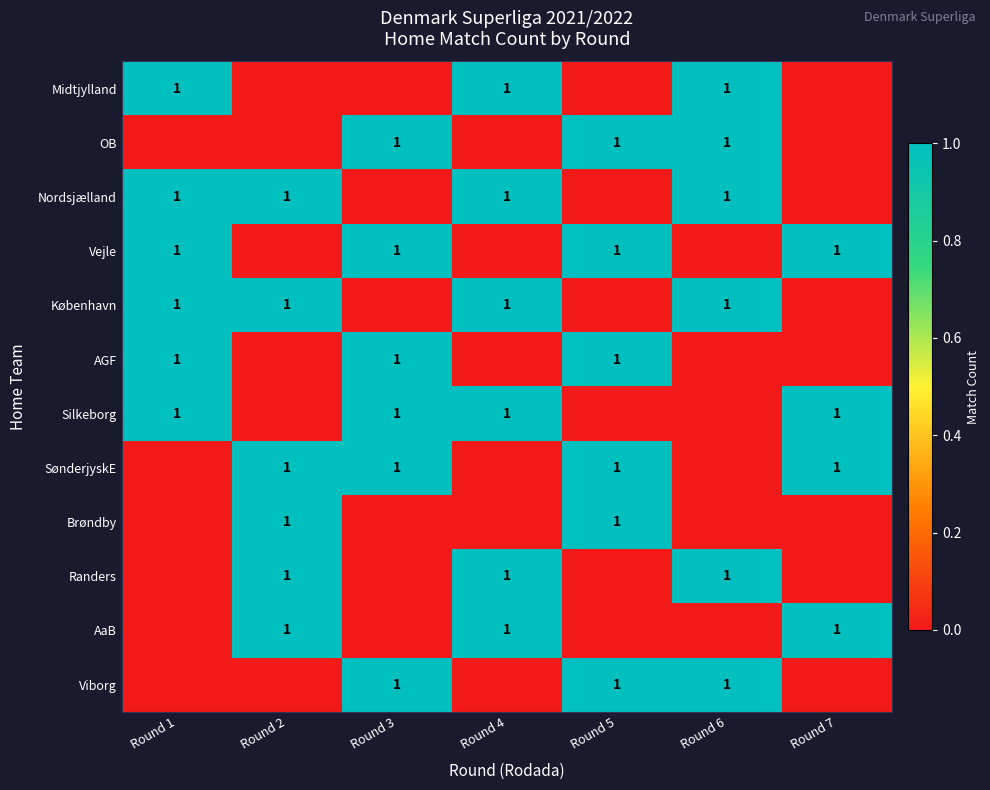

Between Round 1 and Round 2, which is larger?

Round 1